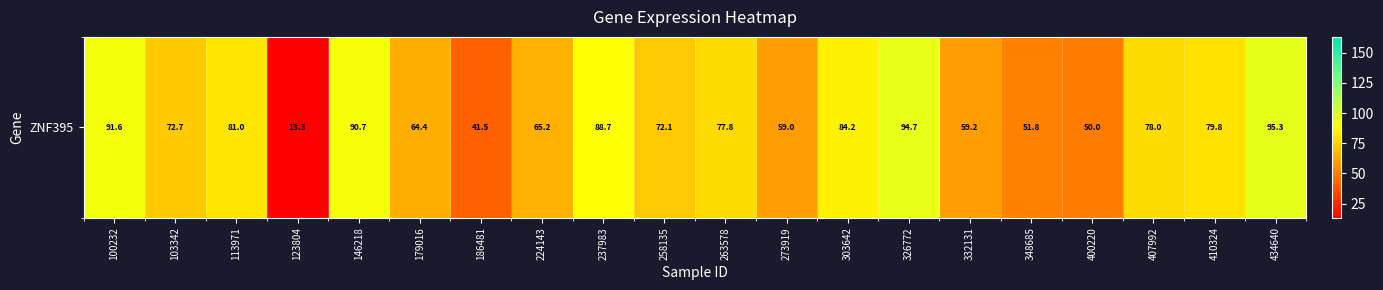

At which label does the data first exceed 77?

100232